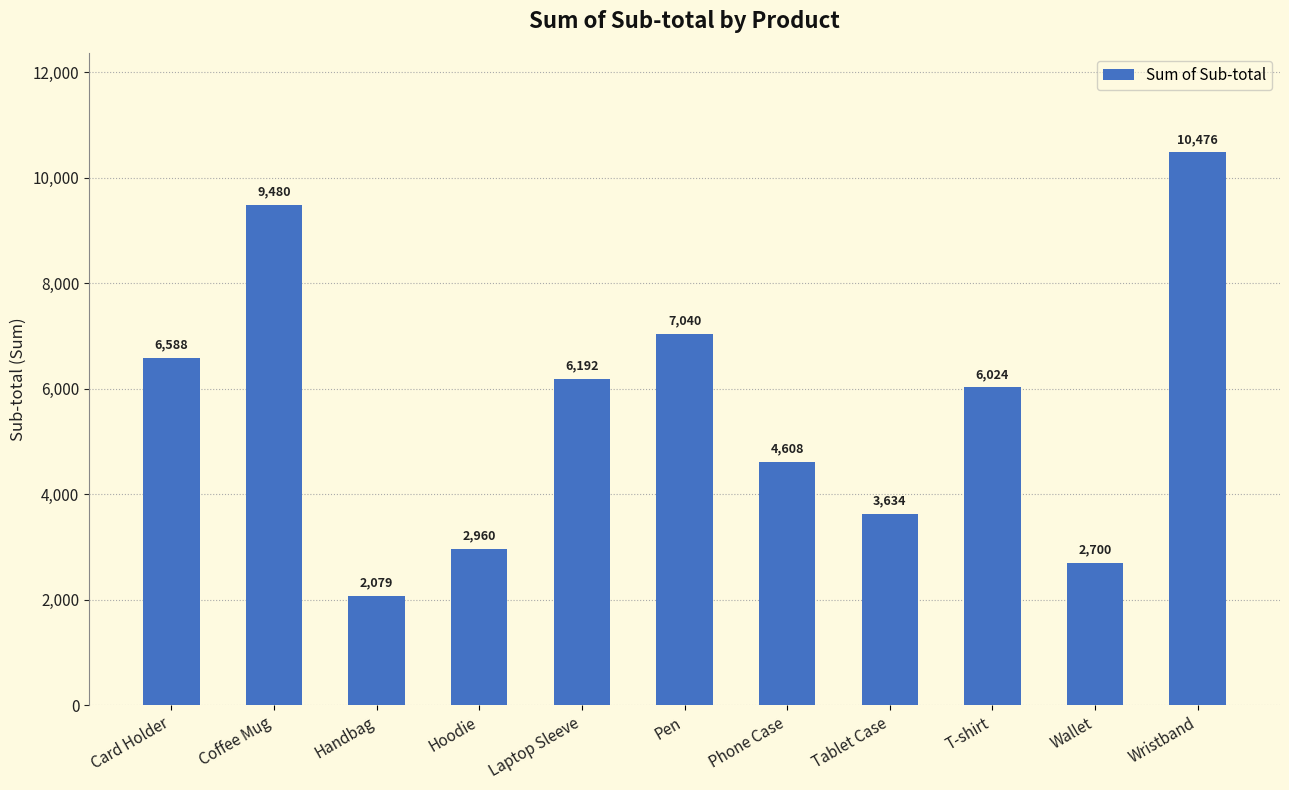

The chart shows a value of 4608 at Phone Case. True or false?

True